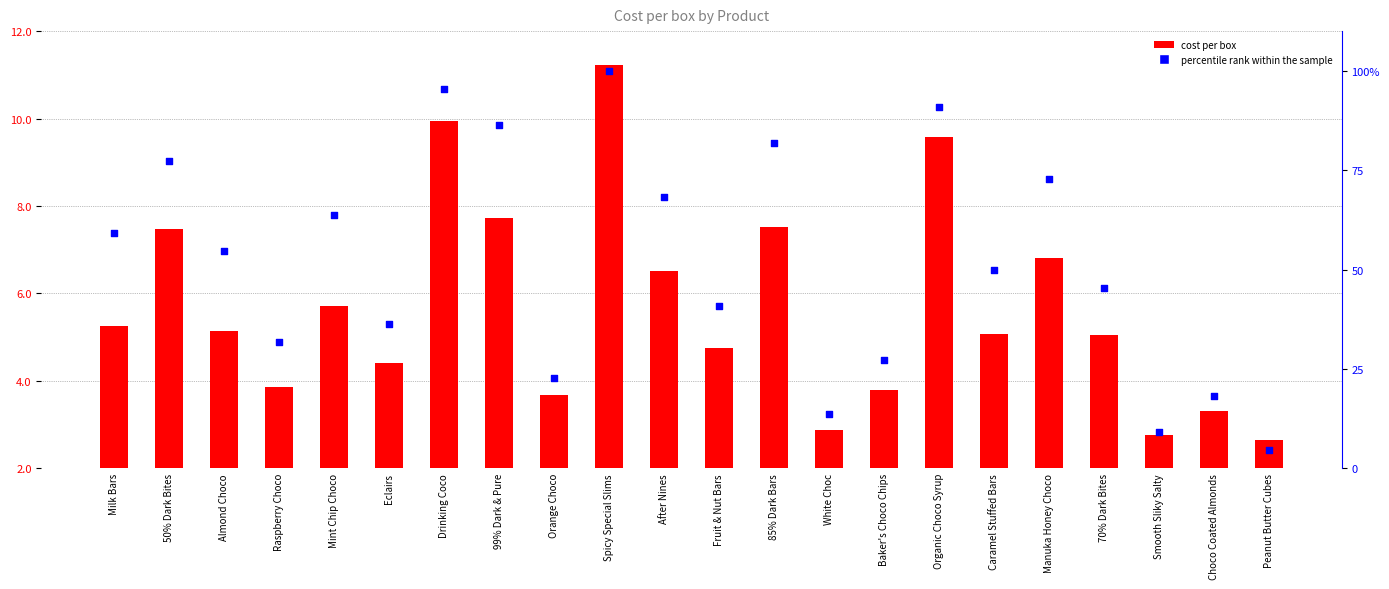

Is the value of cost per box at Smooth Sliky Salty greater than the value of percentile rank within the sample at Manuka Honey Choco?

No